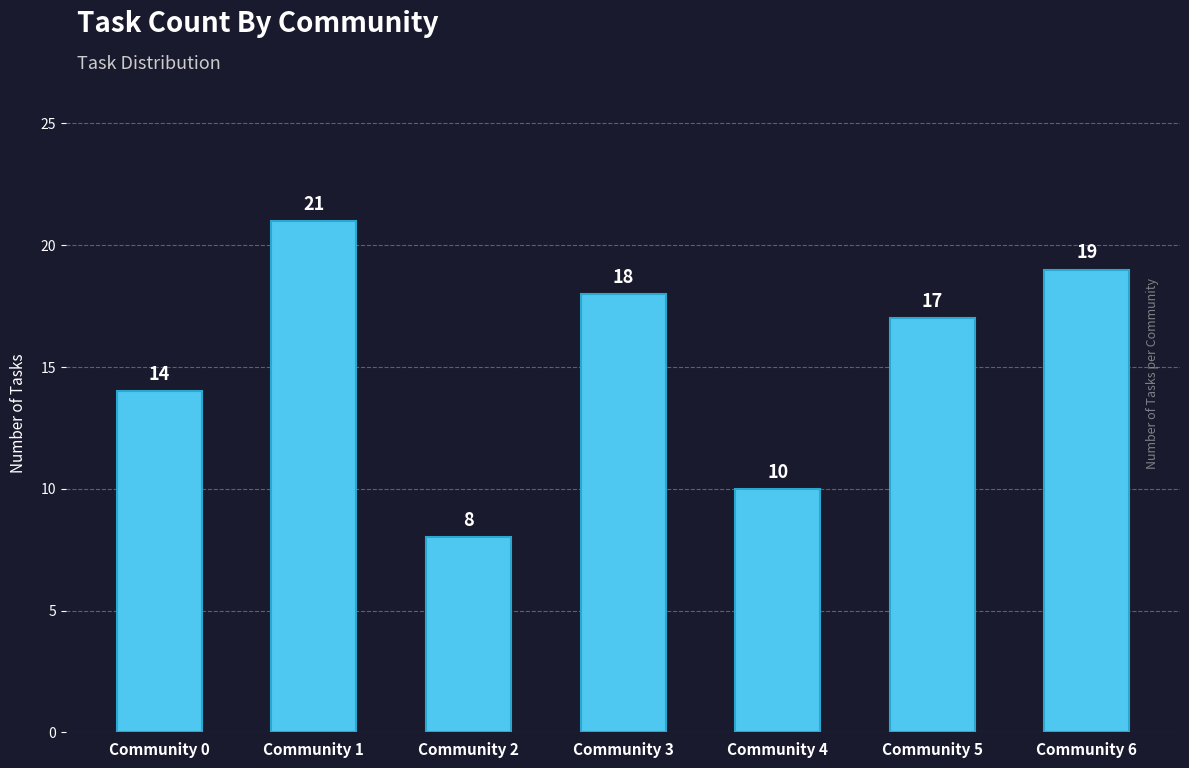

Rank the categories by value from highest to lowest.

Community 1, Community 6, Community 3, Community 5, Community 0, Community 4, Community 2